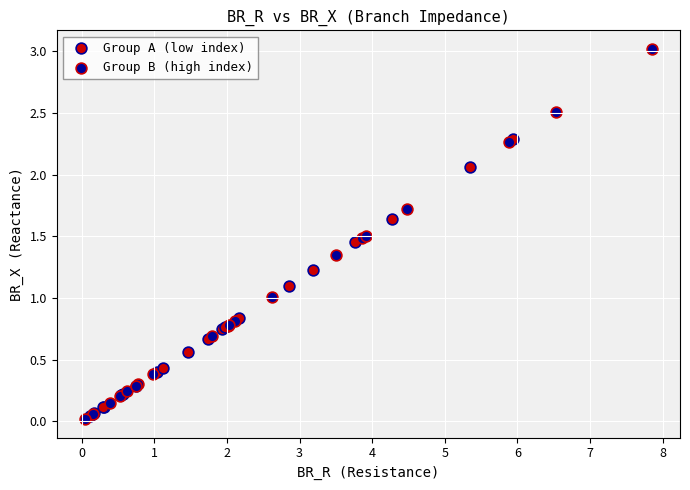

Which series reaches the maximum Y coordinate?

Group B (high index)